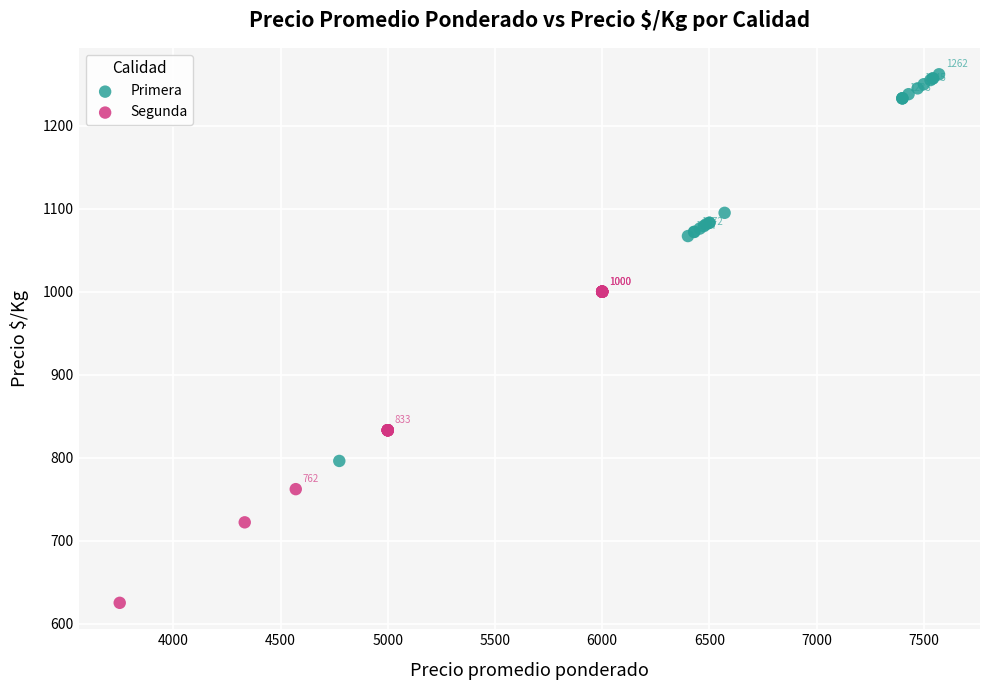

Which series contains the lowest Y value?

Segunda